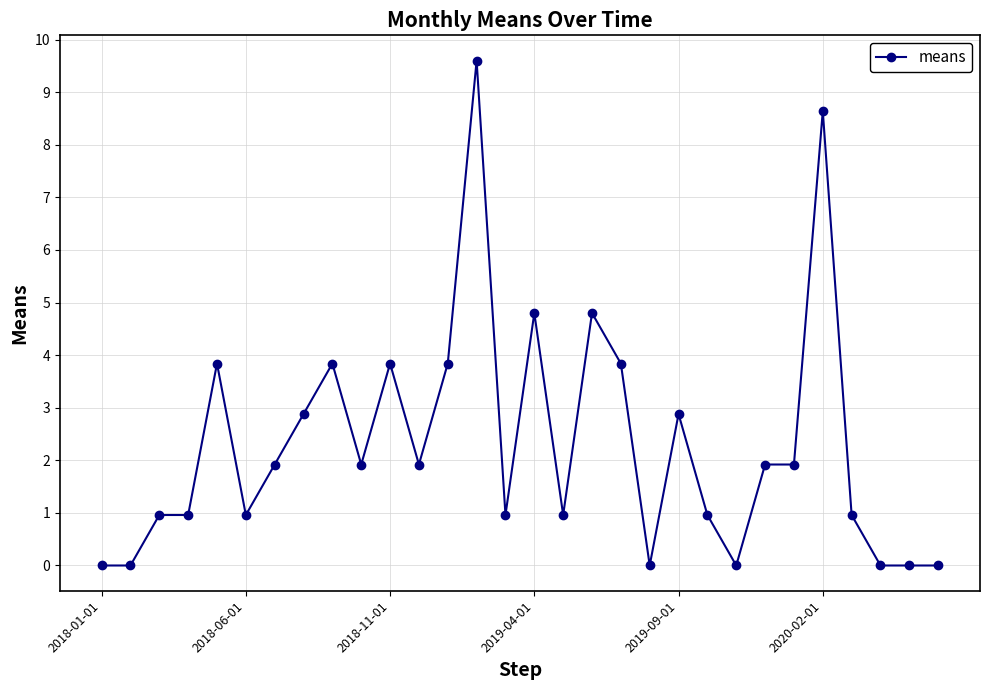

What is the value of the 5th point from the left?

3.8